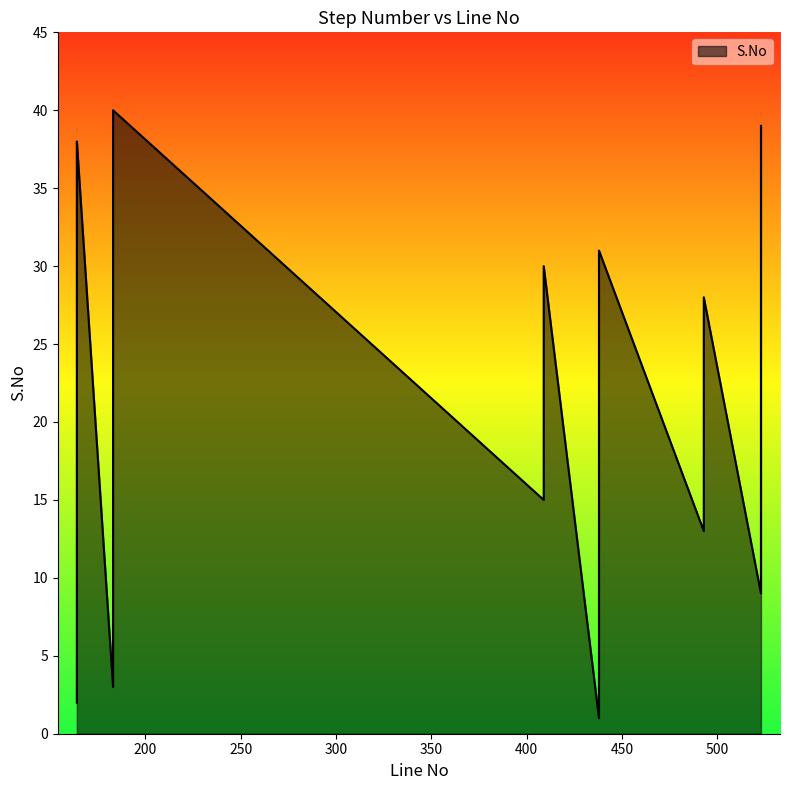

Which has a higher value, 183 or 409?

409